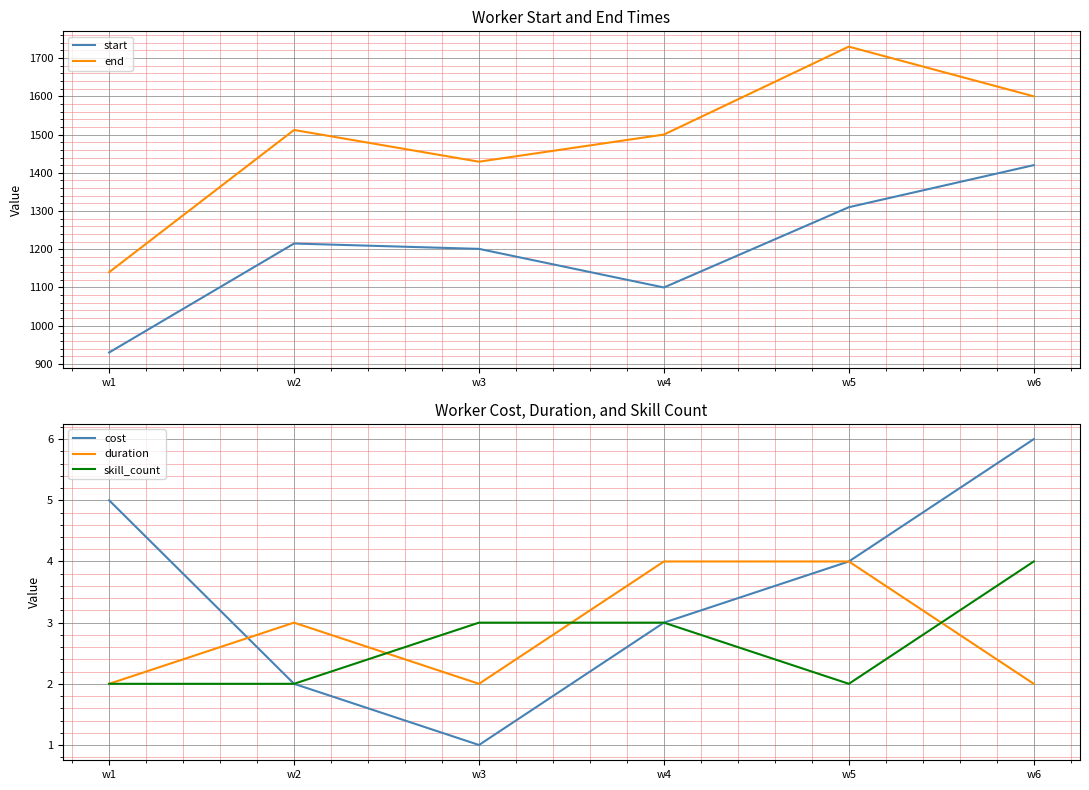

What is the difference between the maximum and second lowest values in the end series?

301